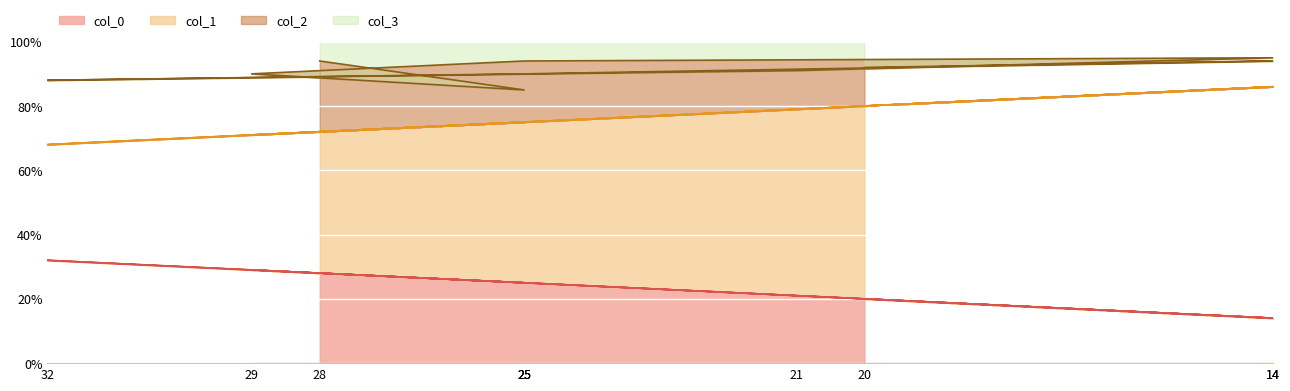

What is the greatest value displayed?

95